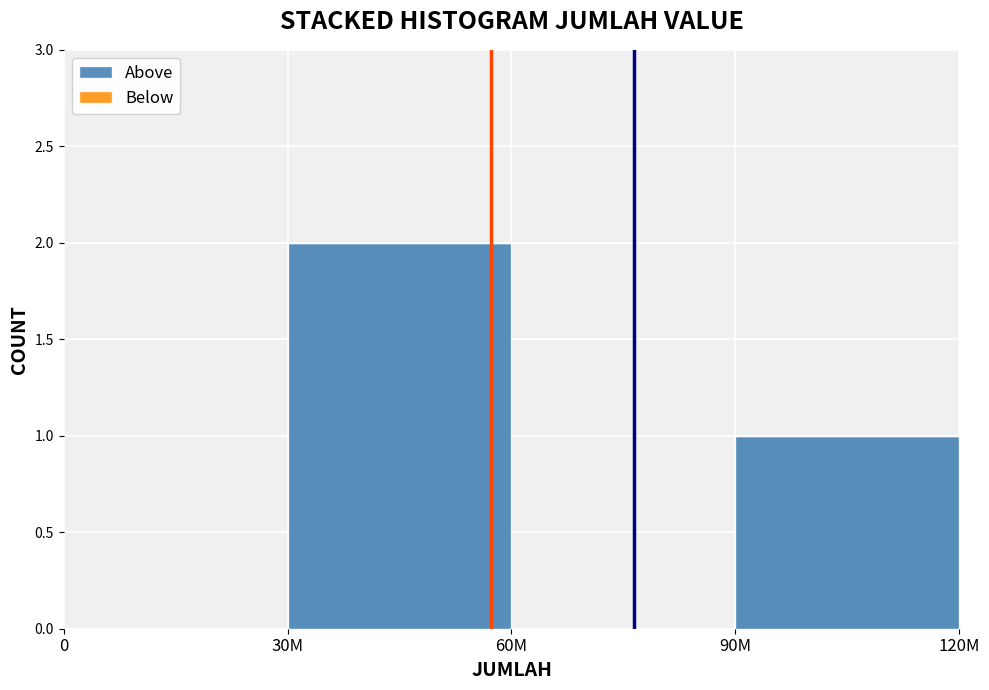

Reading right to left, list all the values displayed in this chart.

90M=1	60M=0	30M=2	0=0